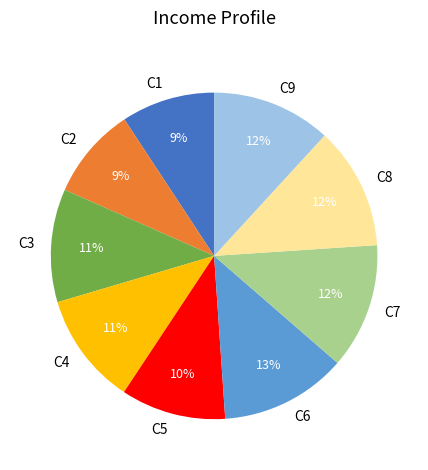

To the nearest percent, what is the average slice percentage?

11%